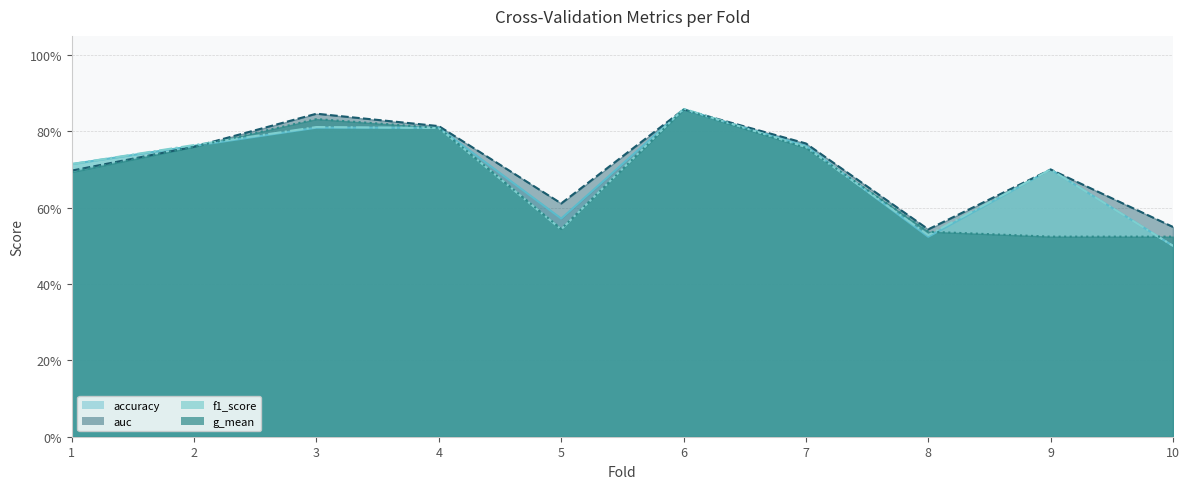

Is it true that g_mean (line) equals 0.5 at 6?

False